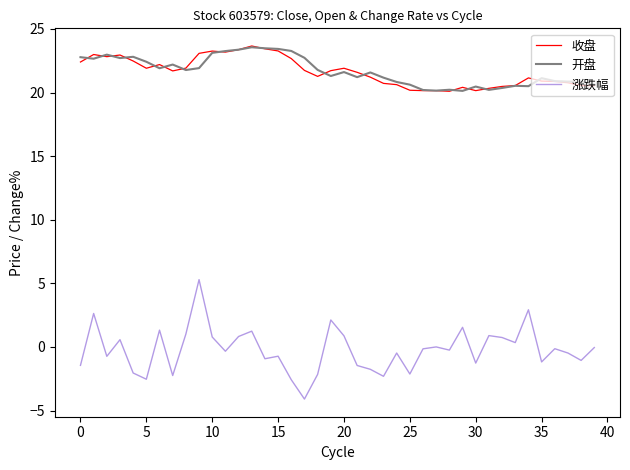

Does the chart display data point markers on the line(s)?

No